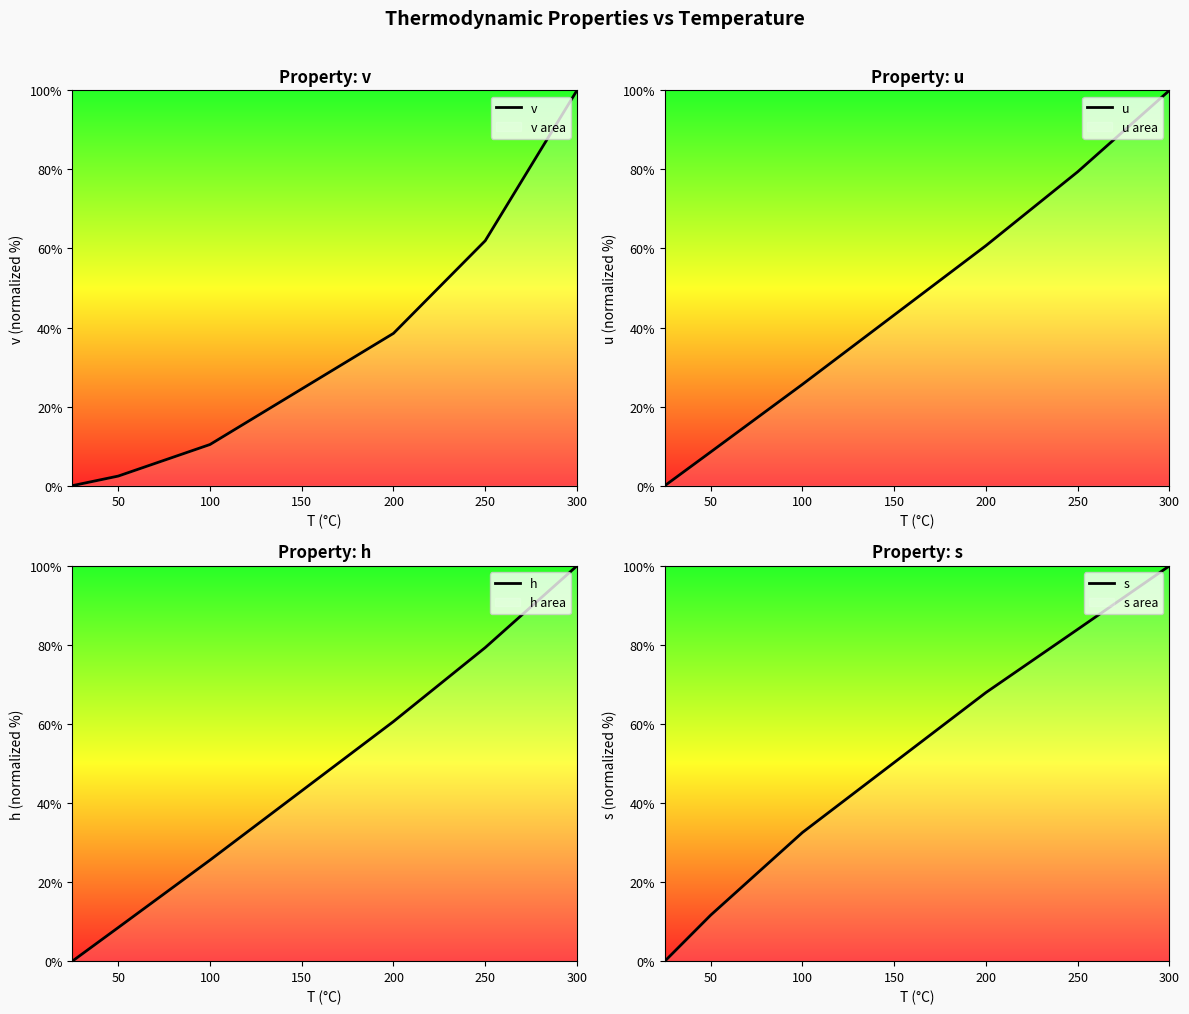

The value of u at 250 is 79.4. True or false?

True